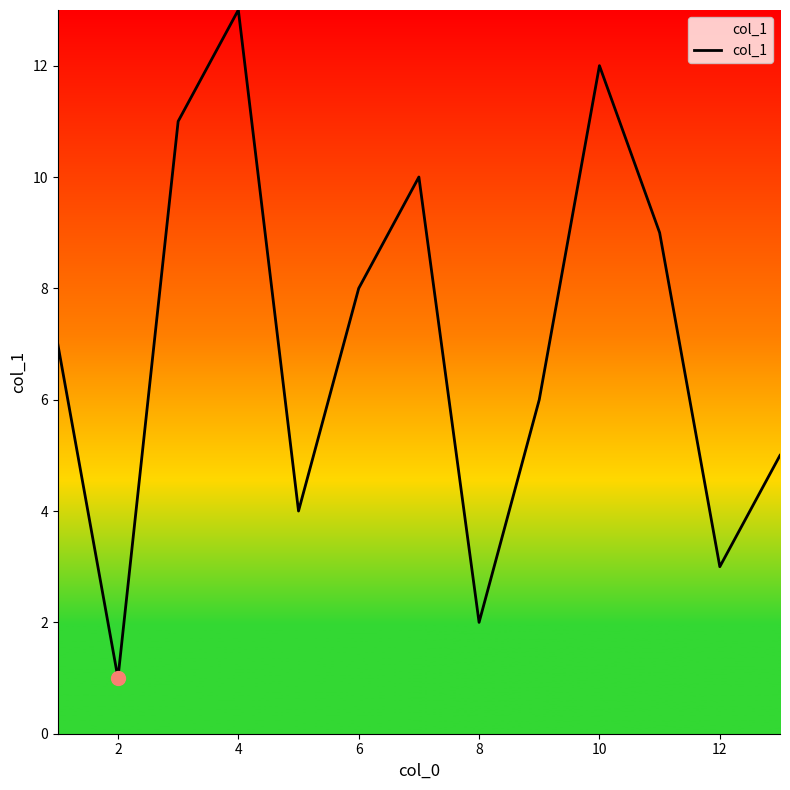

What is the greatest value displayed?

13